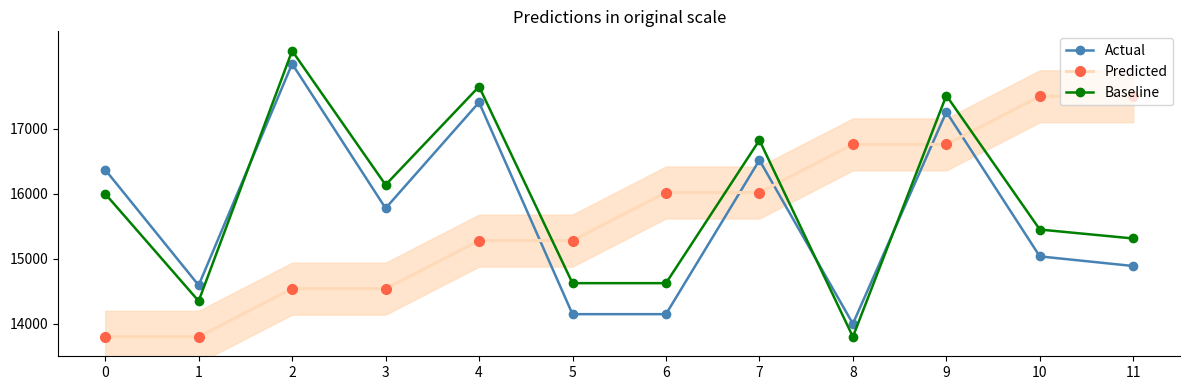

What is the total value across all series at 7?

49363.5